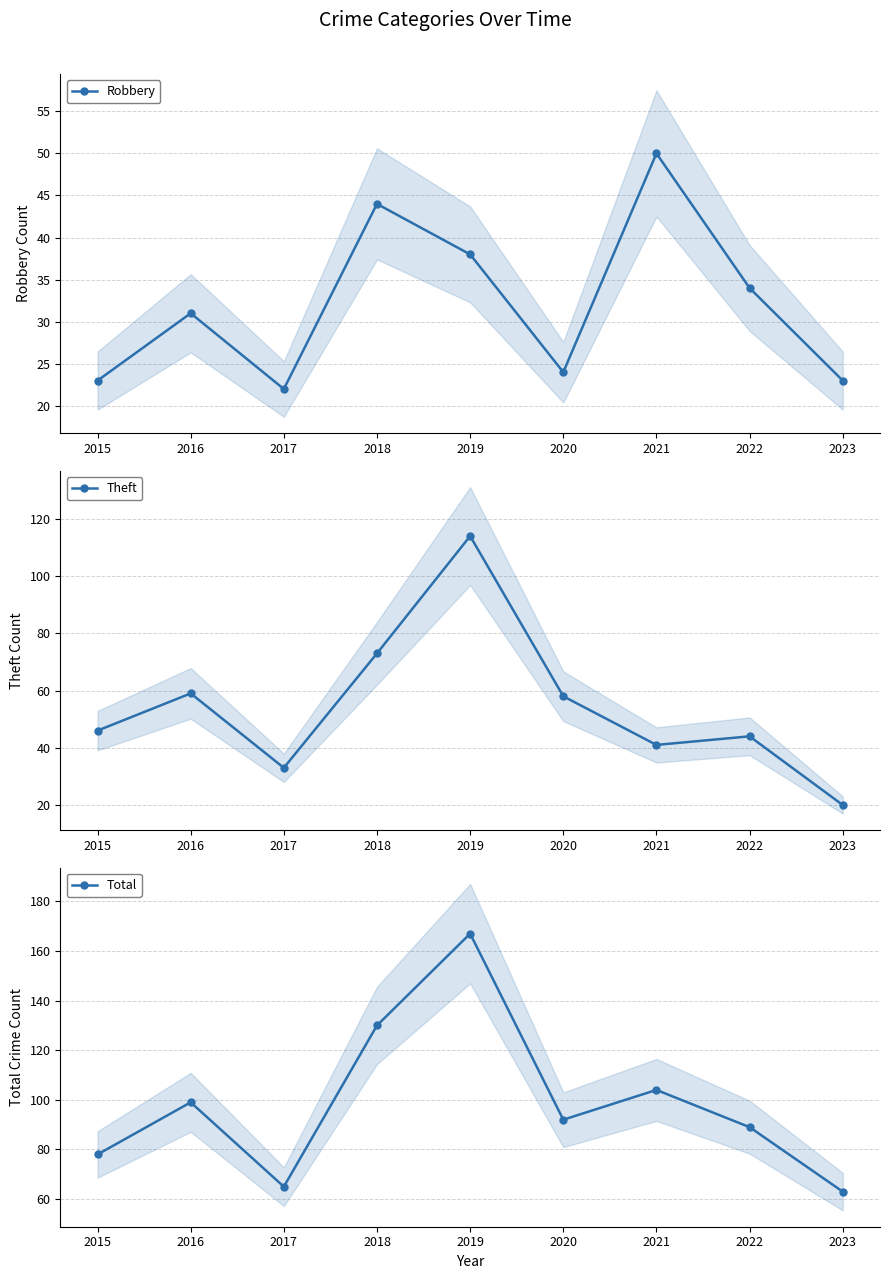

Reading left to right, what are all the values shown in this chart?

Robbery: 2015=23	2016=31	2017=22	2018=44	2019=38	2020=24	2021=50	2022=34	2023=23
Theft: 2015=46	2016=59	2017=33	2018=73	2019=114	2020=58	2021=41	2022=44	2023=20
Total: 2015=78	2016=99	2017=65	2018=130	2019=167	2020=92	2021=104	2022=89	2023=63